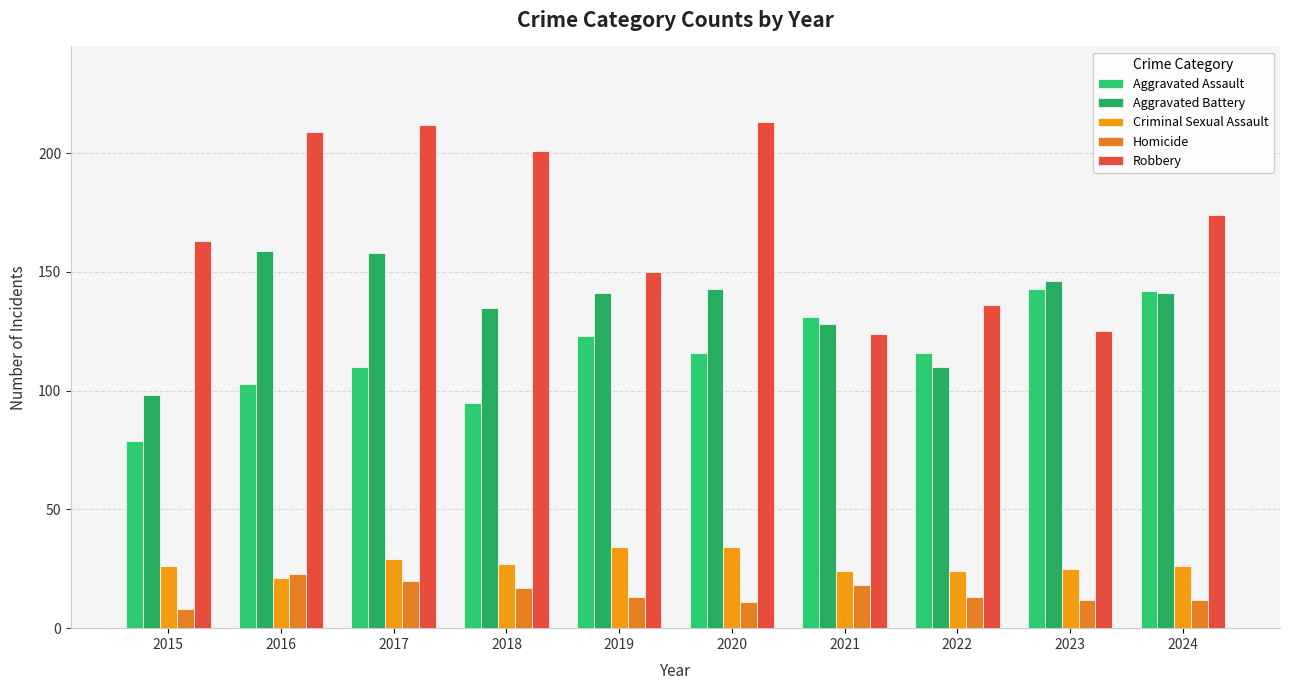

Rank the categories by Aggravated Battery value from lowest to highest.

2015, 2022, 2021, 2018, 2019, 2024, 2020, 2023, 2017, 2016